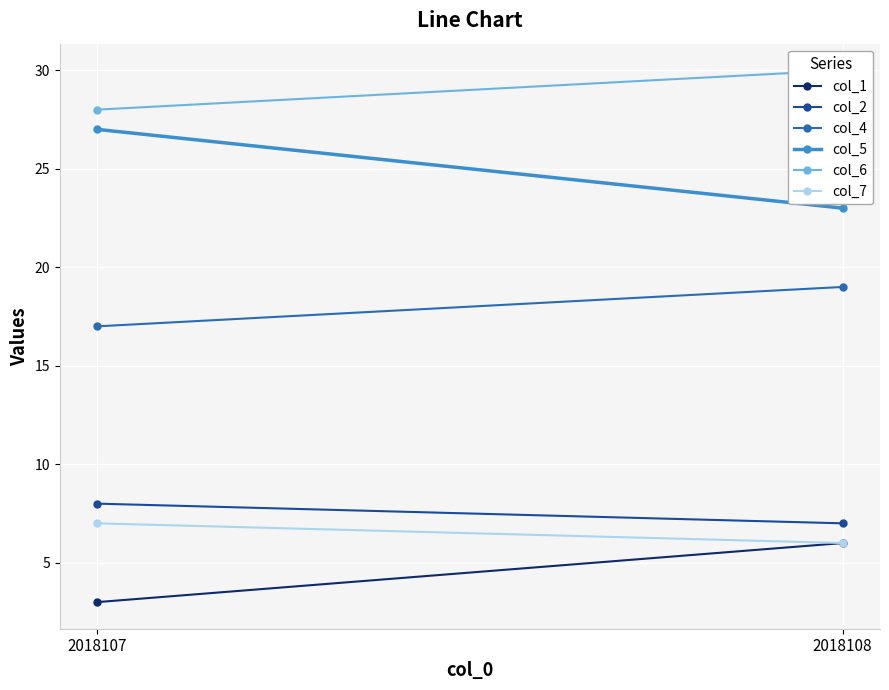

True or false: col_5 has a value of 32 at 2018108.

False